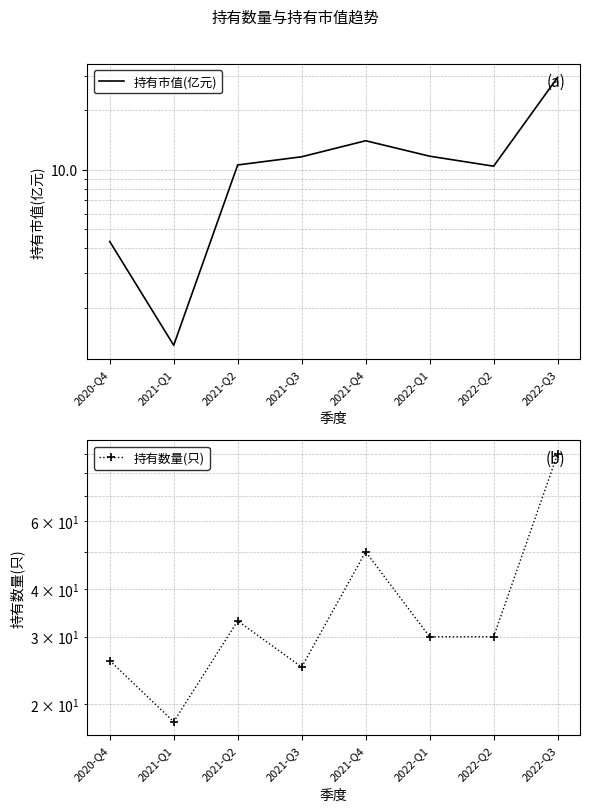

The value of 持有数量(只) at 2021-Q1 is 30.5. True or false?

False